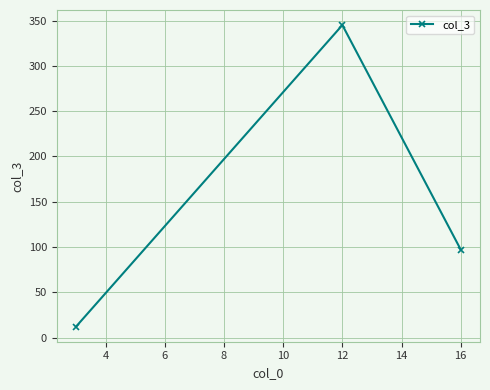

What is the smallest value displayed?

12